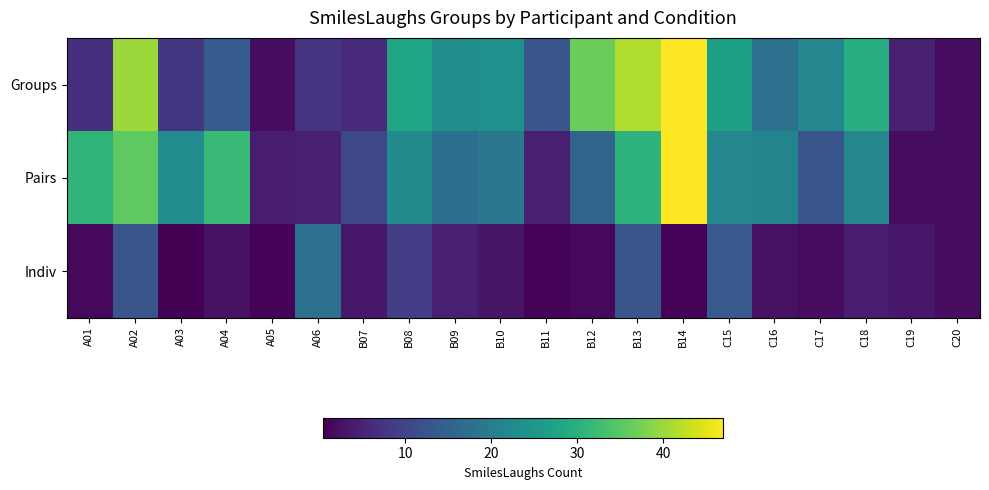

Which series has the widest spread of values?

Groups